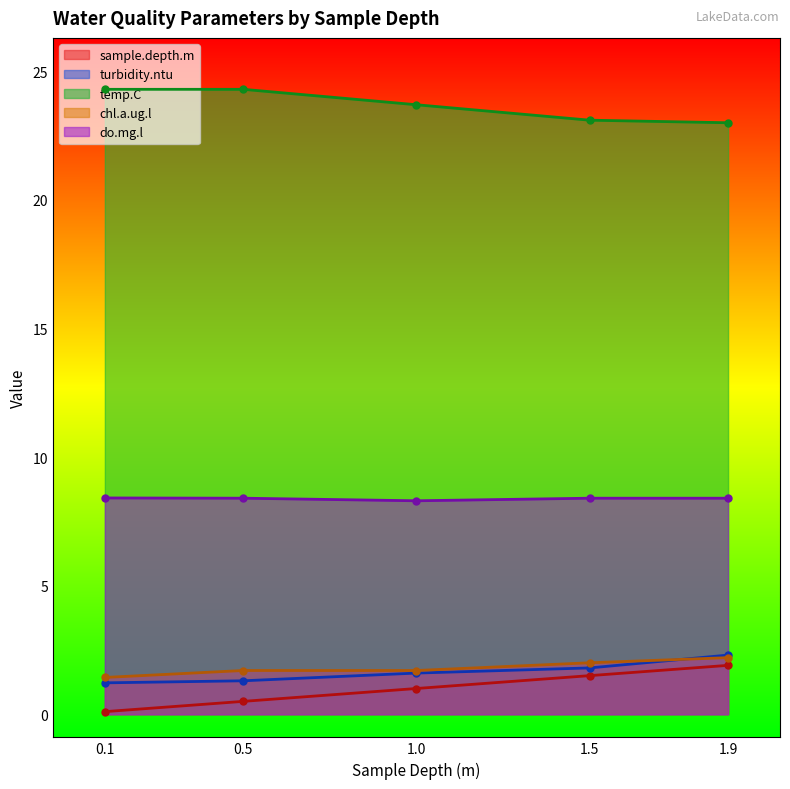

Which category has the lowest value across all series?

0.1